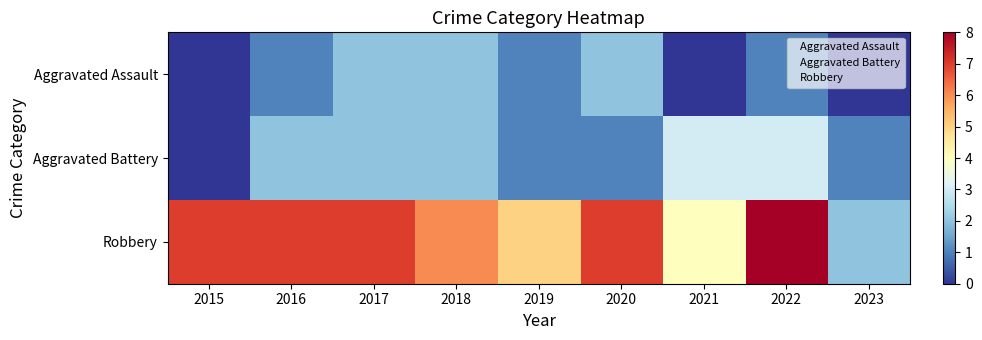

True or false: Aggravated Battery has a value of 1 at 2016.

False